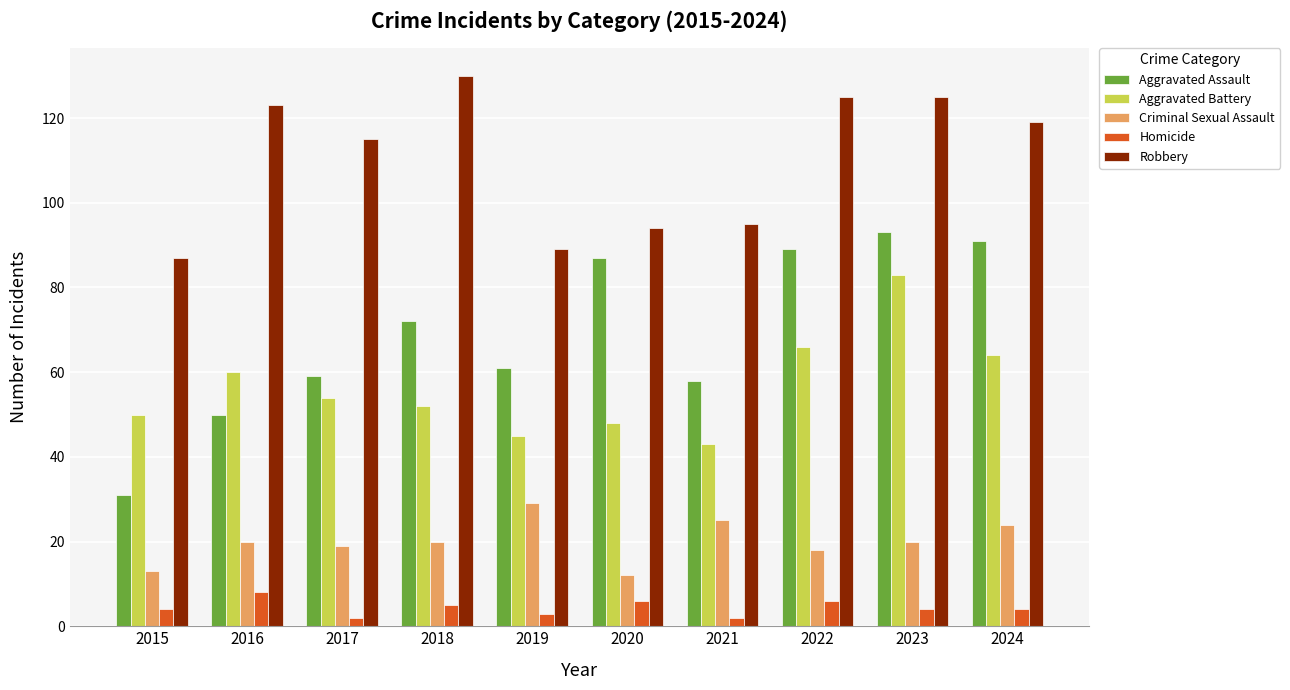

What is the value of the Aggravated Assault bar at the 2nd from the left?

50